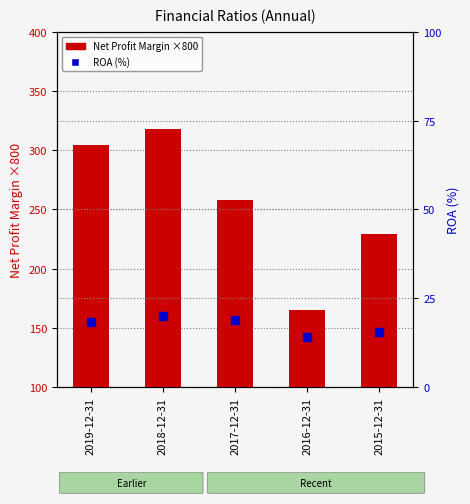

At how many categories does at least one series exceed 227?

4